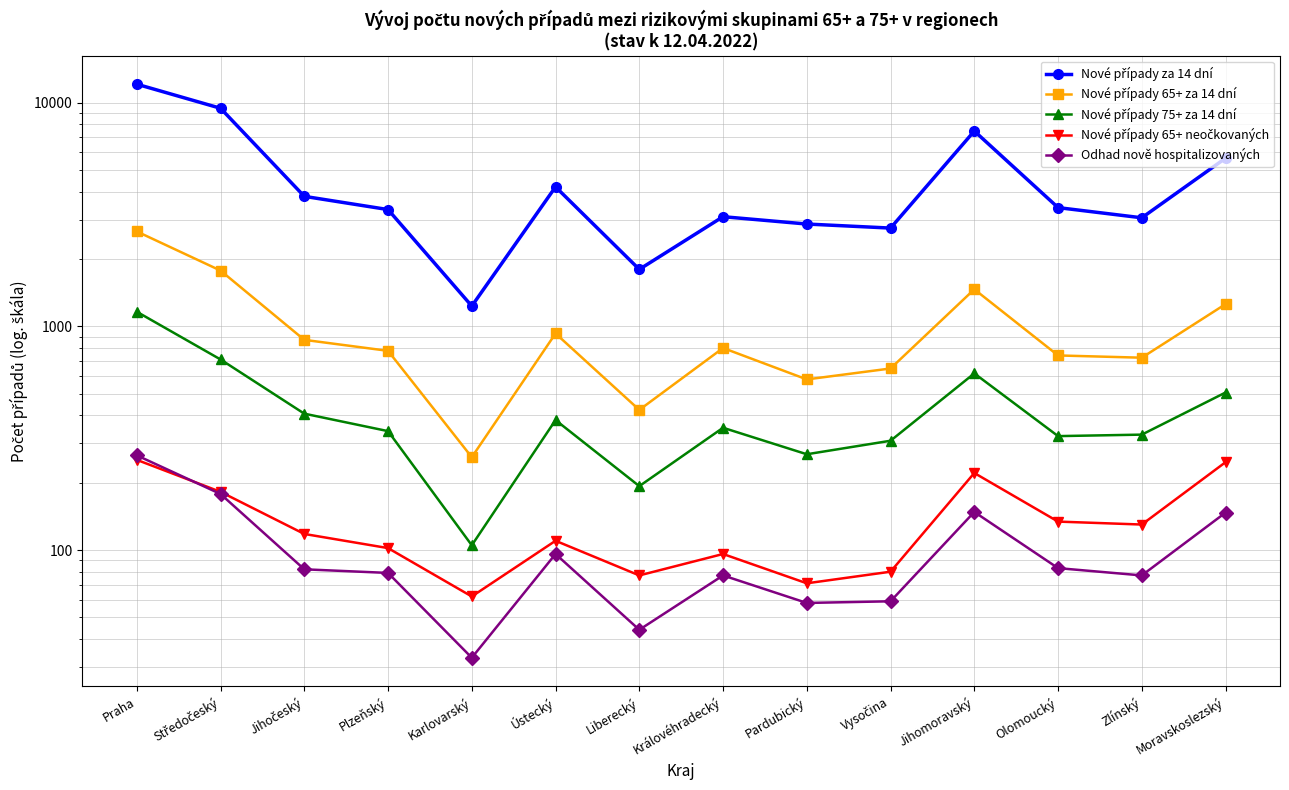

What is the difference between the maximum and second lowest values in the Nové případy za 14 dní series?

10292